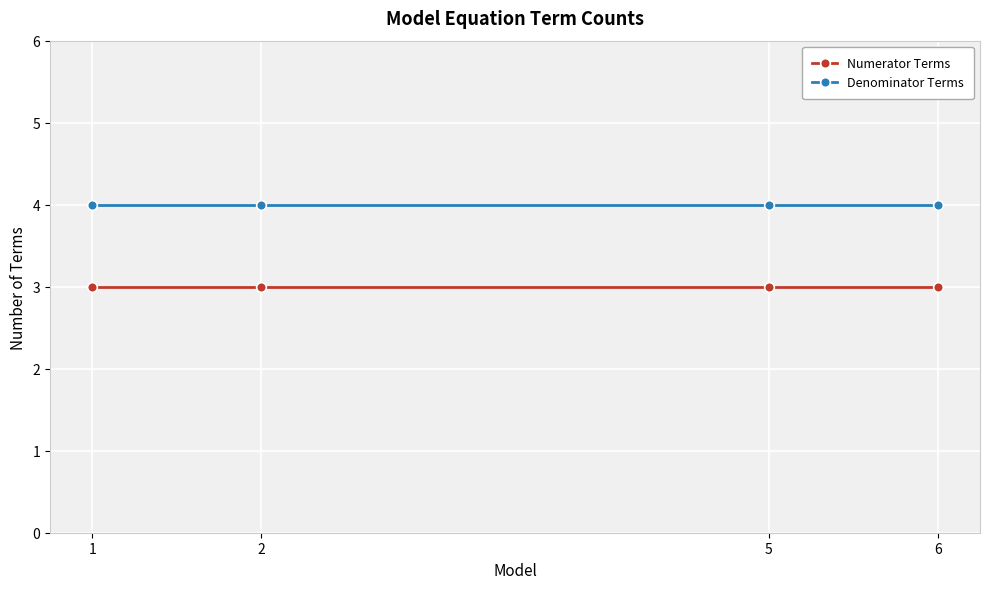

Reading left to right, extract all data points from this chart.

Numerator Terms: 1=3	2=3	5=3	6=3
Denominator Terms: 1=4	2=4	5=4	6=4